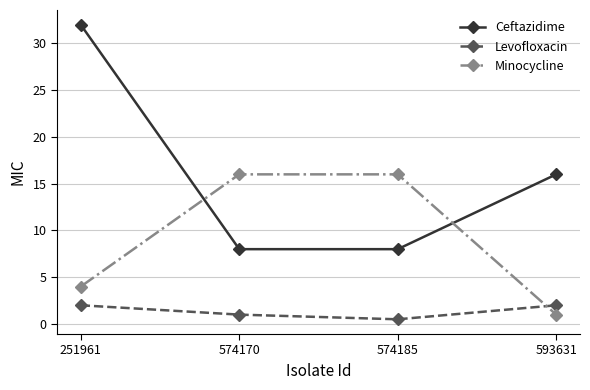

How many Ceftazidime values are between 8 and 32?

4